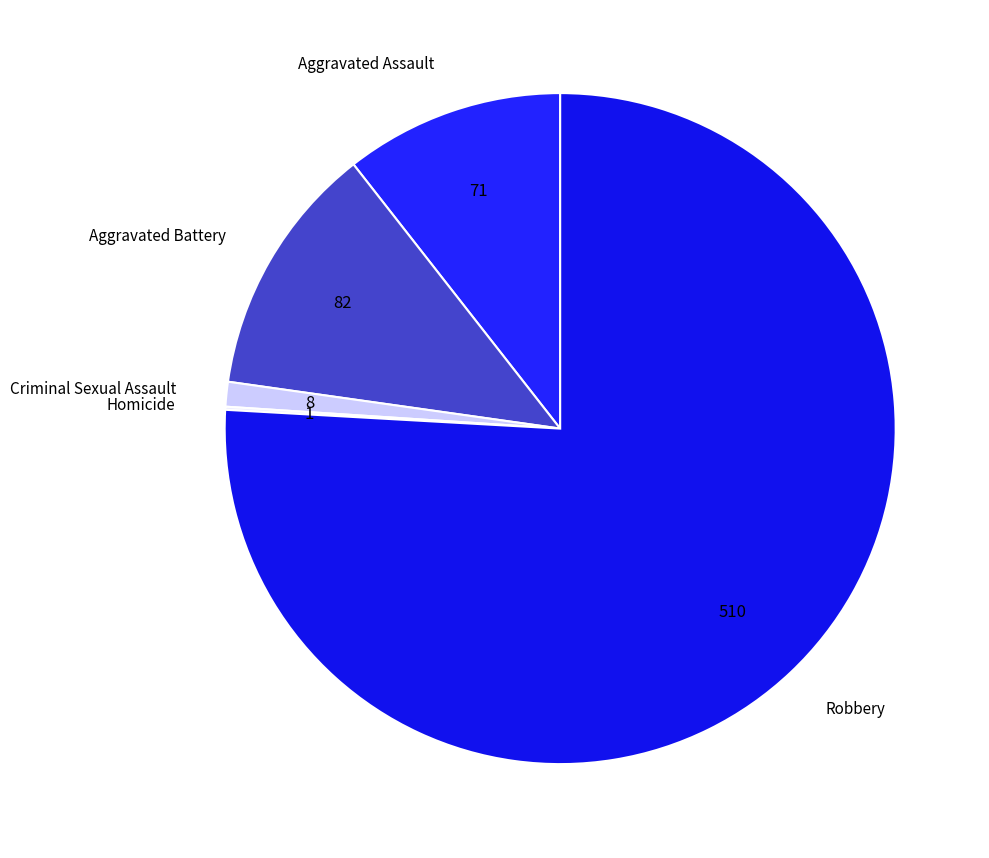

Which slice represents more than half of the pie?

Robbery